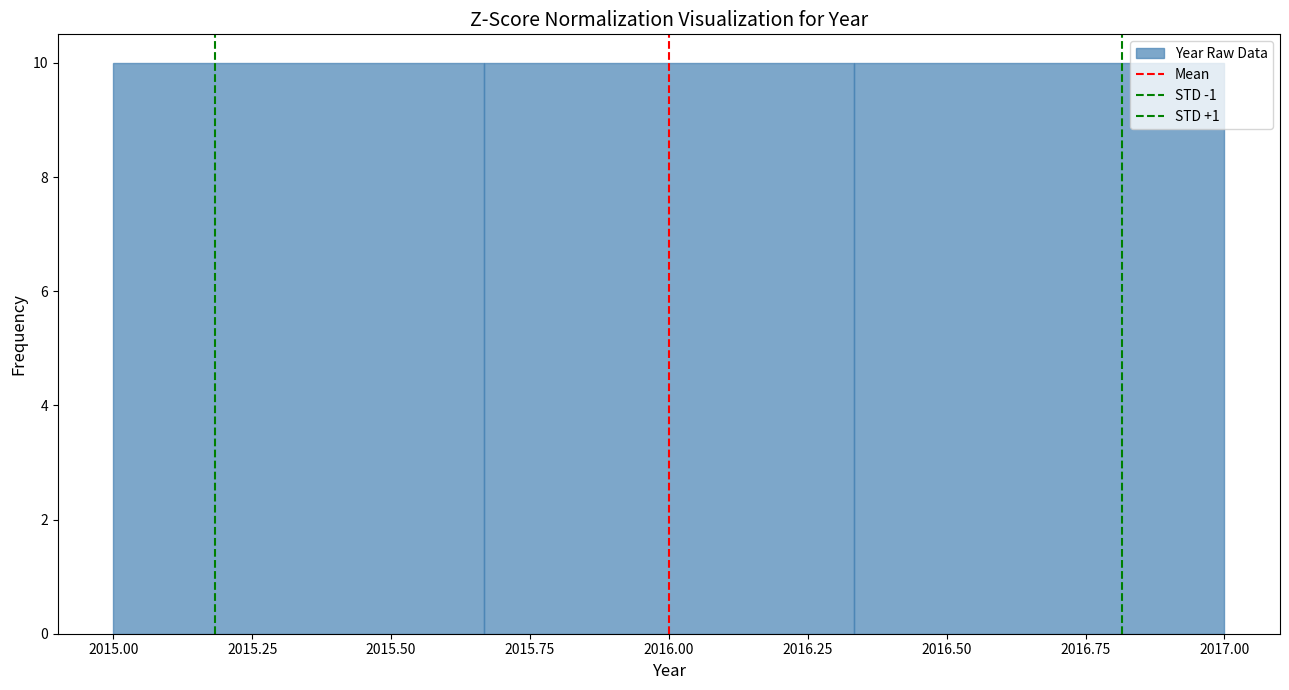

Reading left to right, list every bar in this chart as the range it spans on the x-axis followed by its height. Neither the bar edges nor the heights are printed on the chart, so give them approximately, as read against the axes.

2015.00 to 2015.65: 10
2015.65 to 2016.35: 10
2016.35 to 2017.00: 10